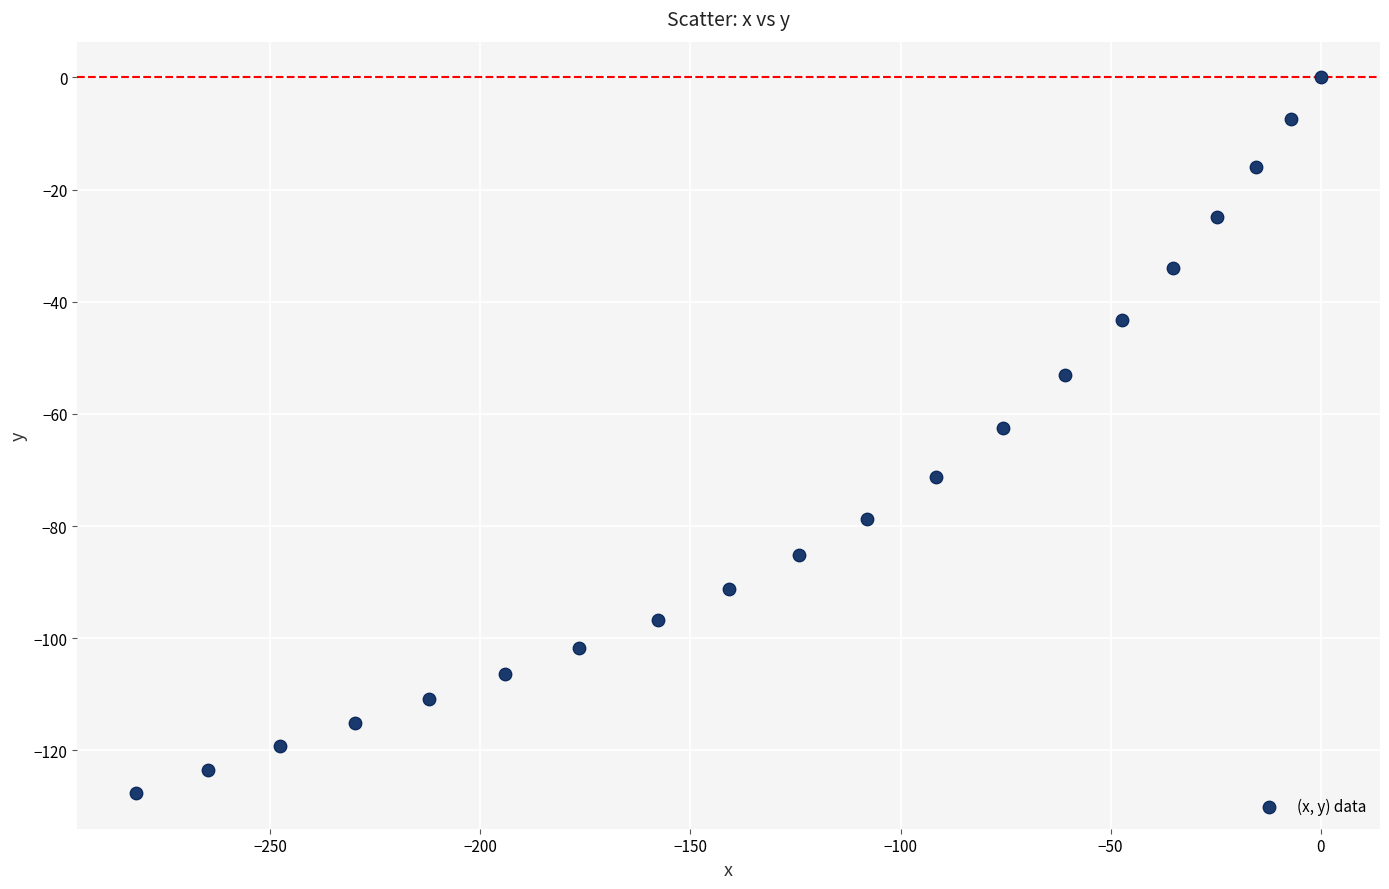

What is the range of X values (max minus min)?

281.8